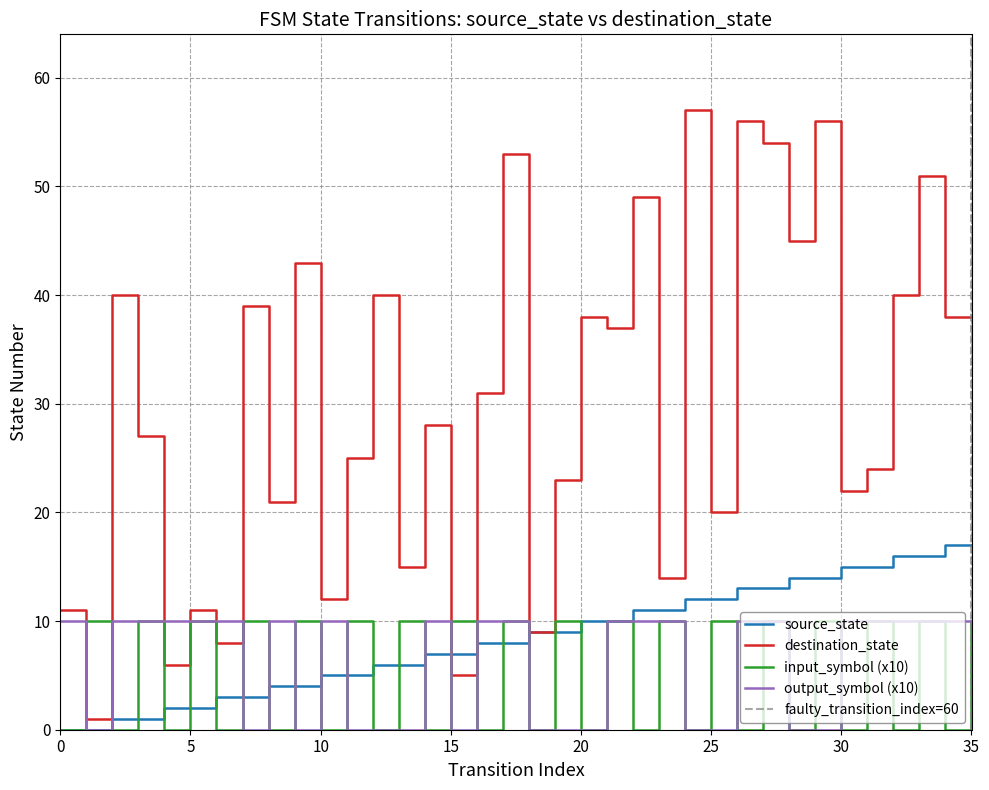

The source_state series shows 5 at 30. True or false?

False